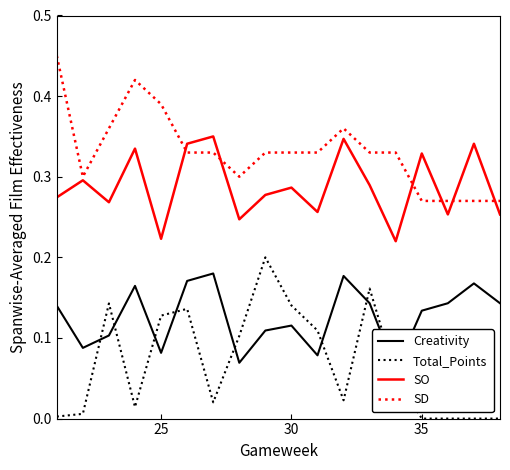

True or false: Total_Points and SO intersect in this chart.

False